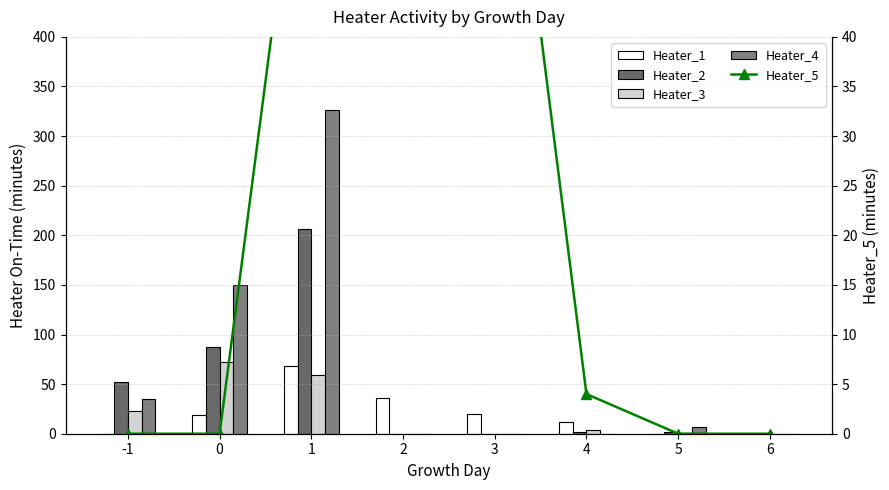

At which category is the sum across all series the highest?

1